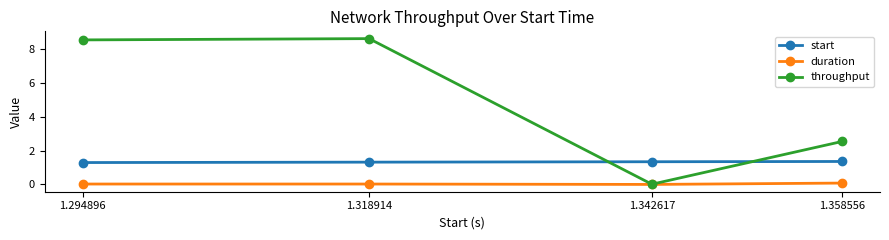

How many data points in throughput are above 8?

2